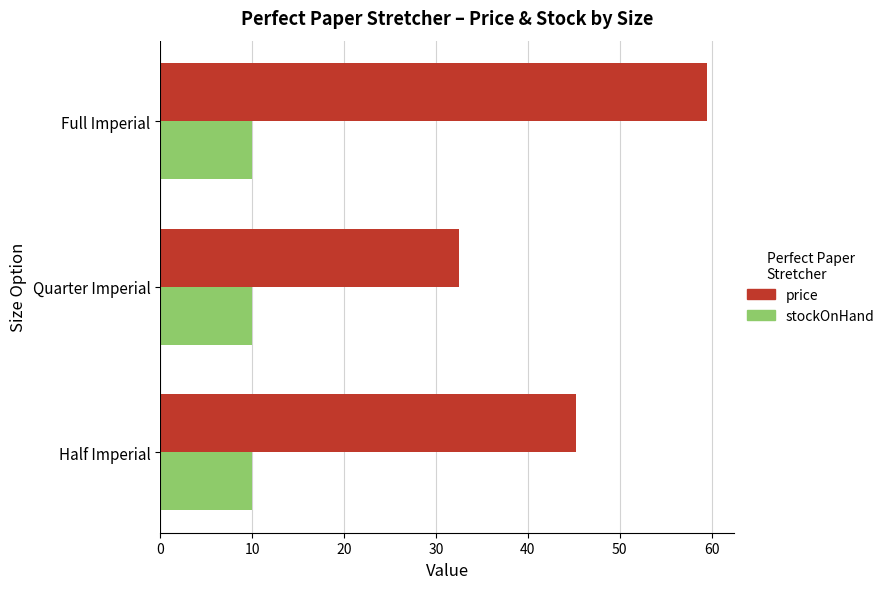

List the series in order of their peak value, lowest first.

stockOnHand, price